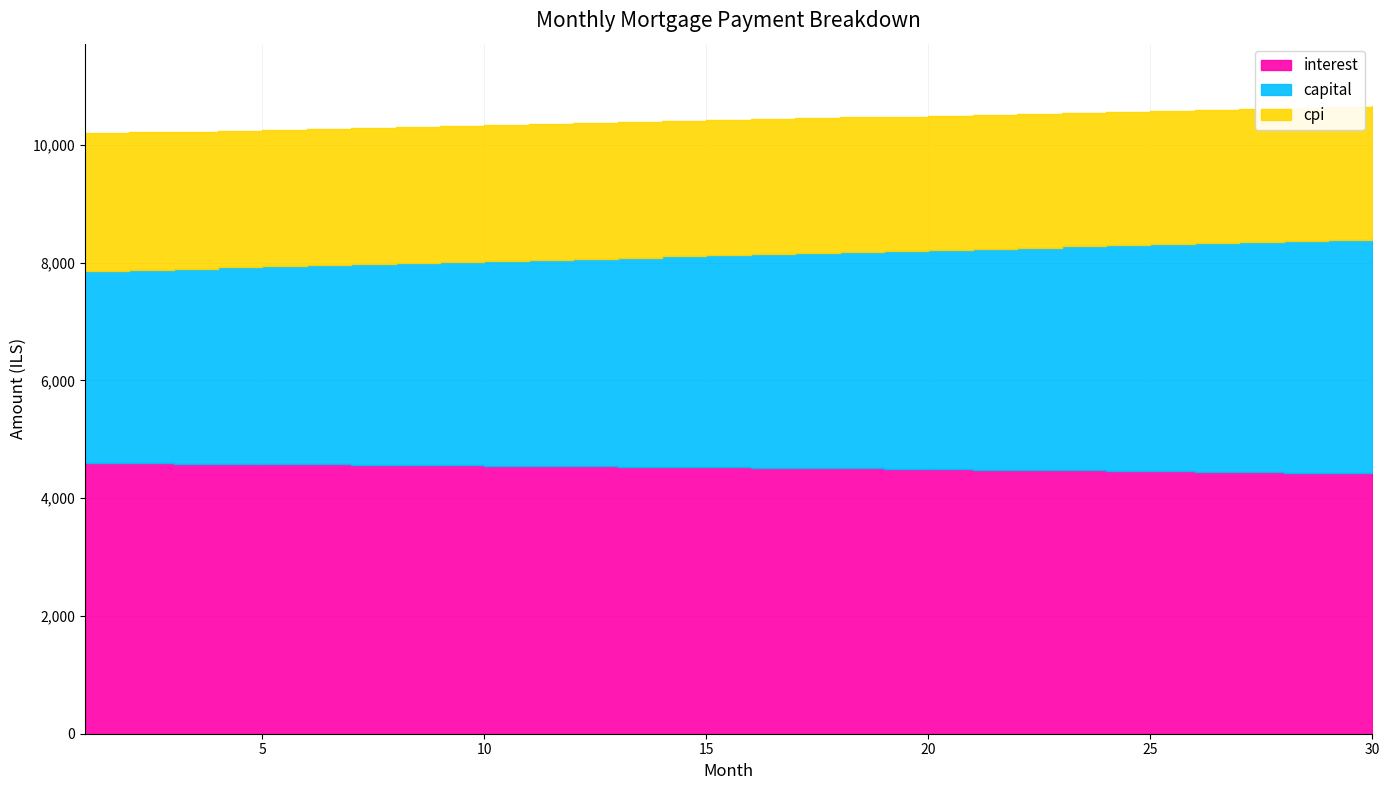

Between 17 and 30, which is larger?

17